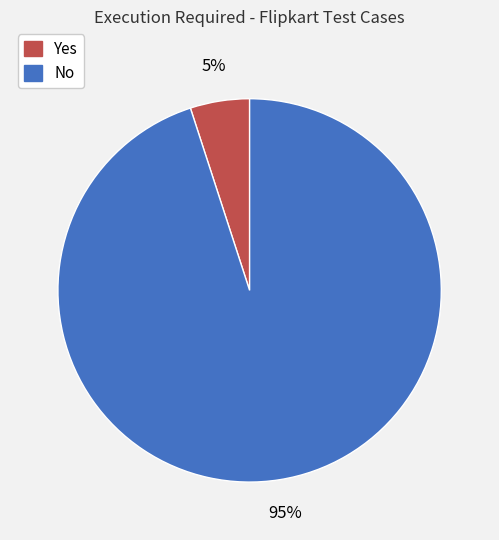

Approximately how many times larger is the value at No compared to Yes?

19.0